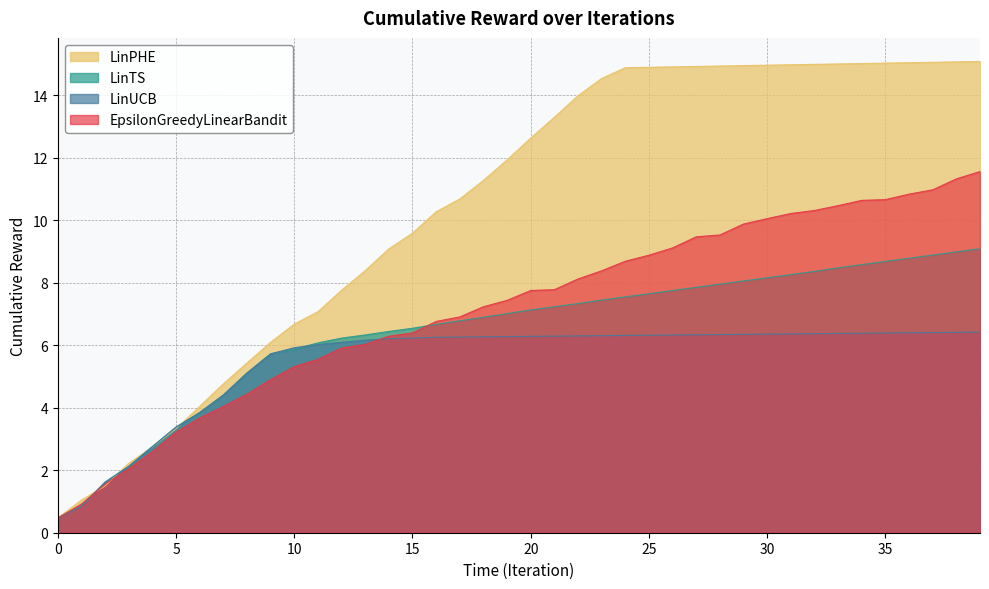

Which series has the largest total across all categories?

LinPHE